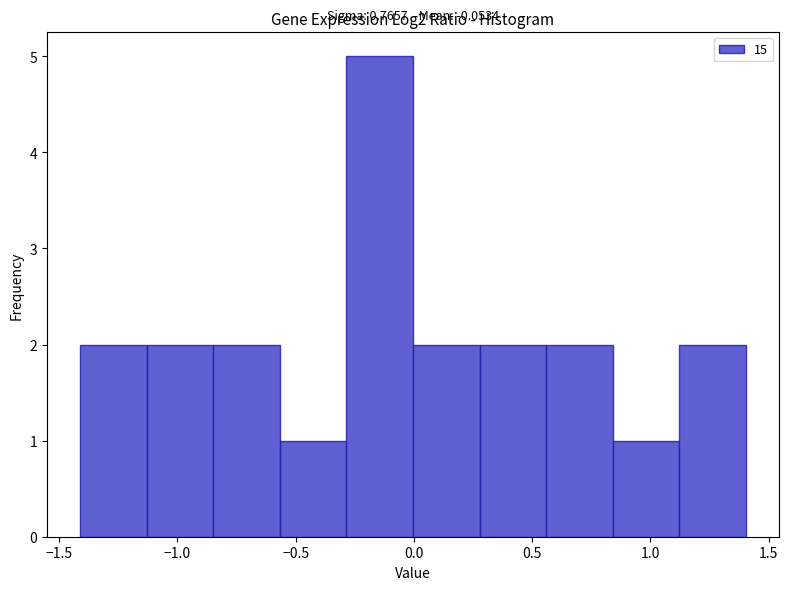

Which range on the x-axis has the tallest bar?

-0.30 to 0.00